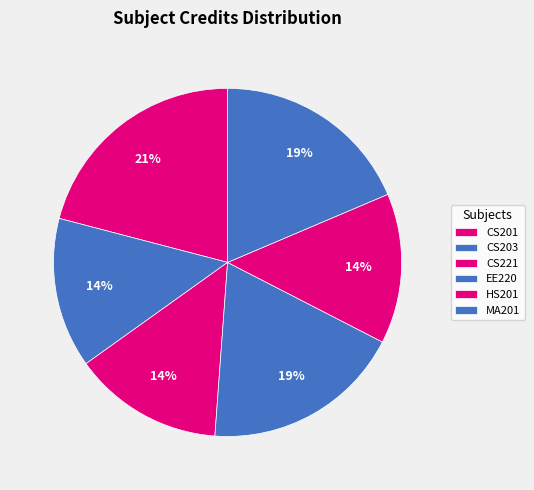

Is there any slice that represents more than half of the pie?

No